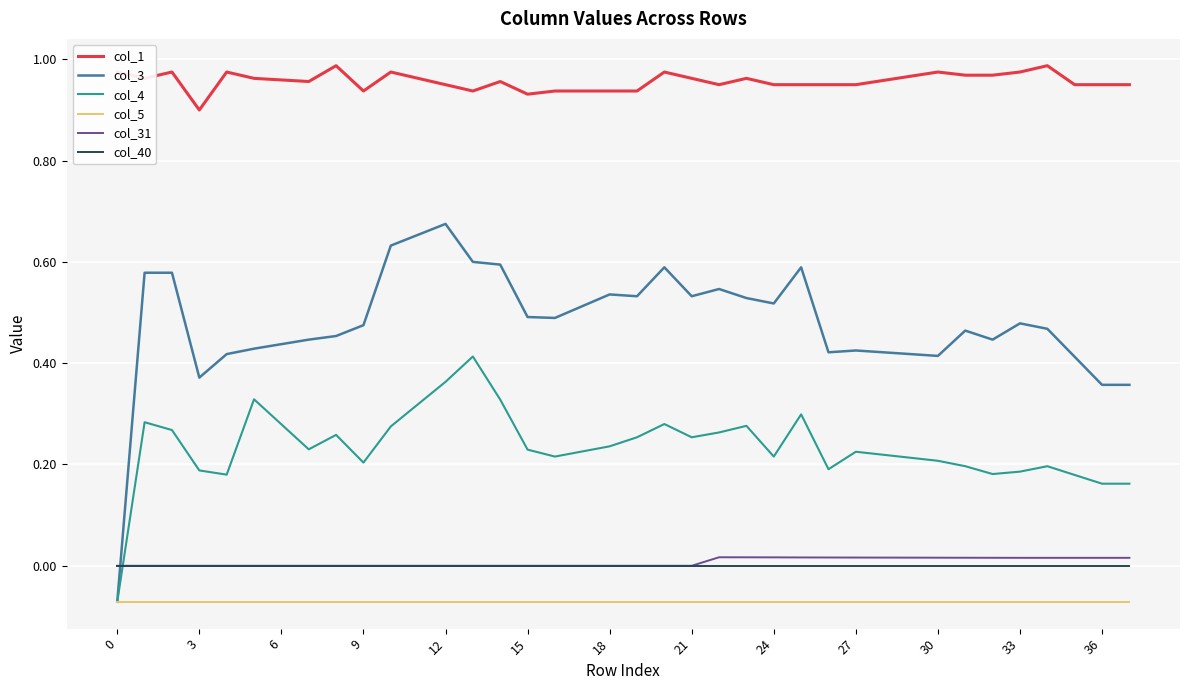

How many times do col_40 and col_4 cross each other?

1